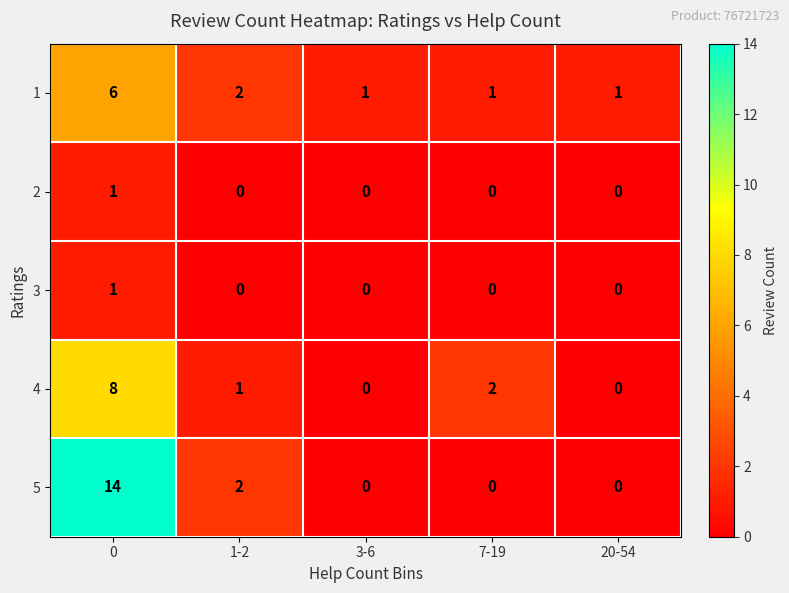

The value of 5 at 7-19 is 7. True or false?

False